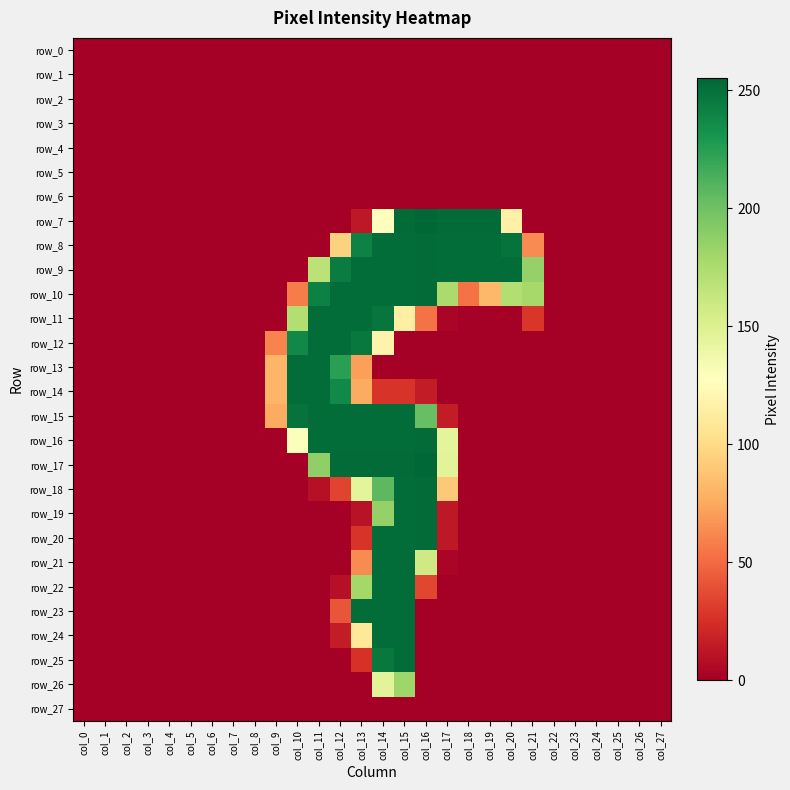

What is the difference between the second highest and second lowest values in the row_12 series?

252